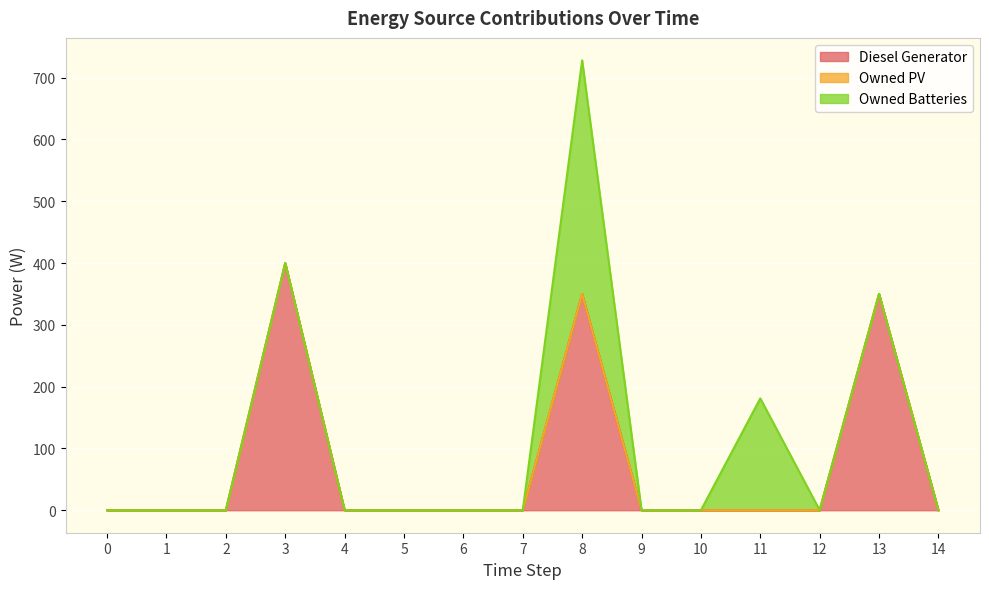

Reading left to right, list all the values displayed in this chart.

Diesel Generator: 0=0	1=0	2=0	3=400	4=0	5=0	6=0	7=0	8=350	9=0	10=0	11=0	12=0	13=350	14=0
Owned PV: 0=0	1=0	2=0	3=0	4=0	5=0	6=0	7=0	8=0	9=0	10=0	11=0	12=0	13=0	14=0
Owned Batteries: 0=0	1=0	2=0	3=0	4=0	5=0	6=0	7=0	8=378	9=0	10=0	11=181	12=0	13=0	14=0